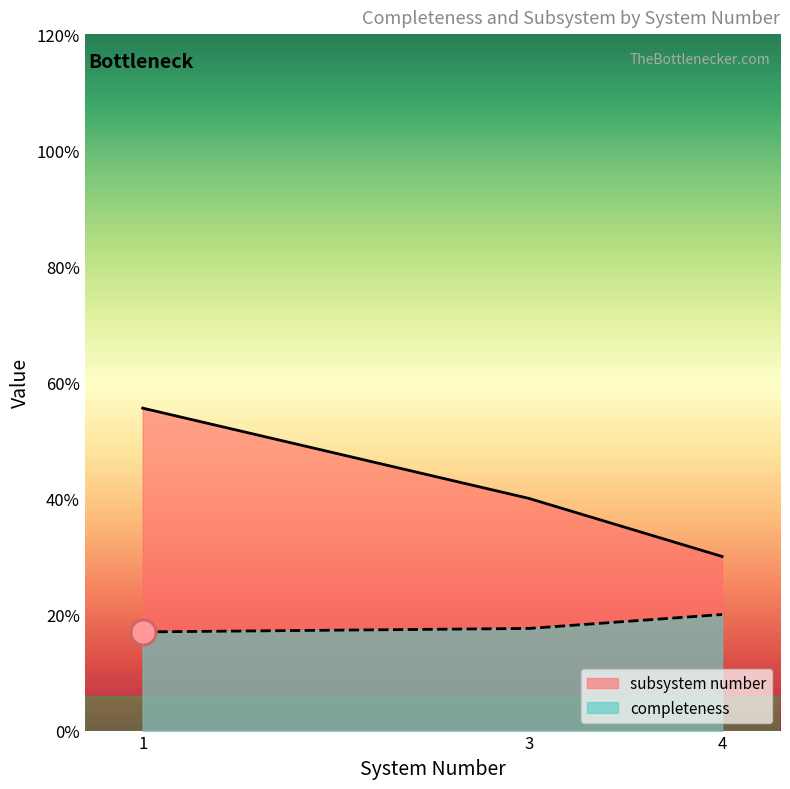

Where is subsystem number nearest to the value 3?

1